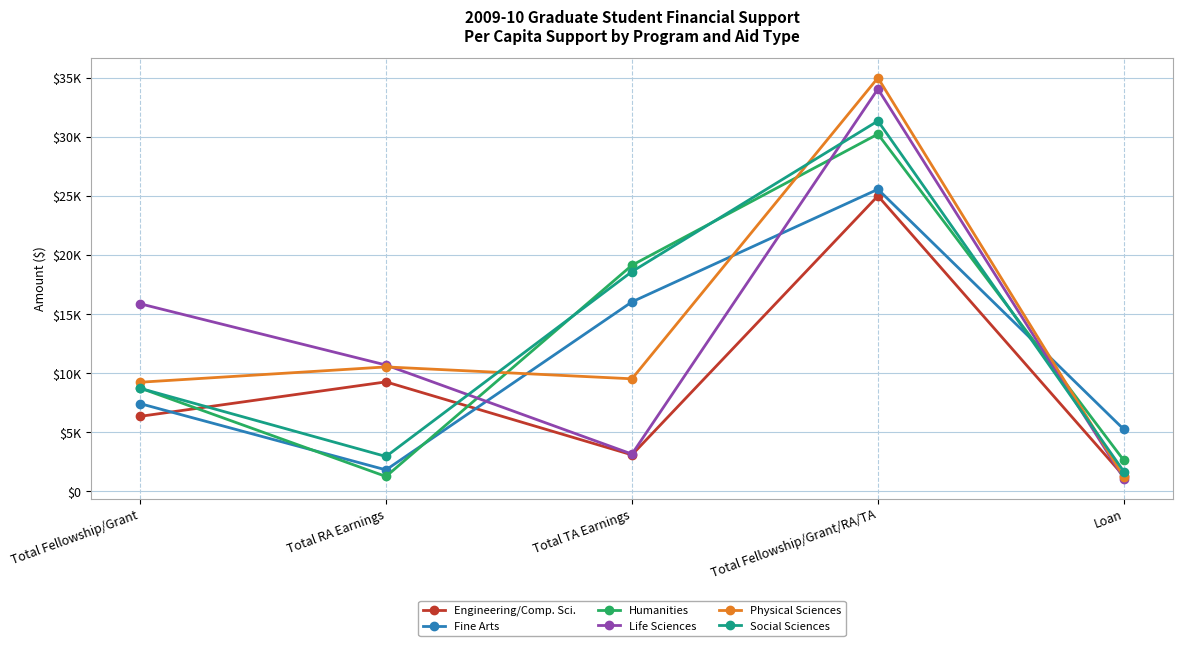

What are all the series names shown in the legend?

Engineering/Comp. Sci., Fine Arts, Humanities, Life Sciences, Physical Sciences, Social Sciences